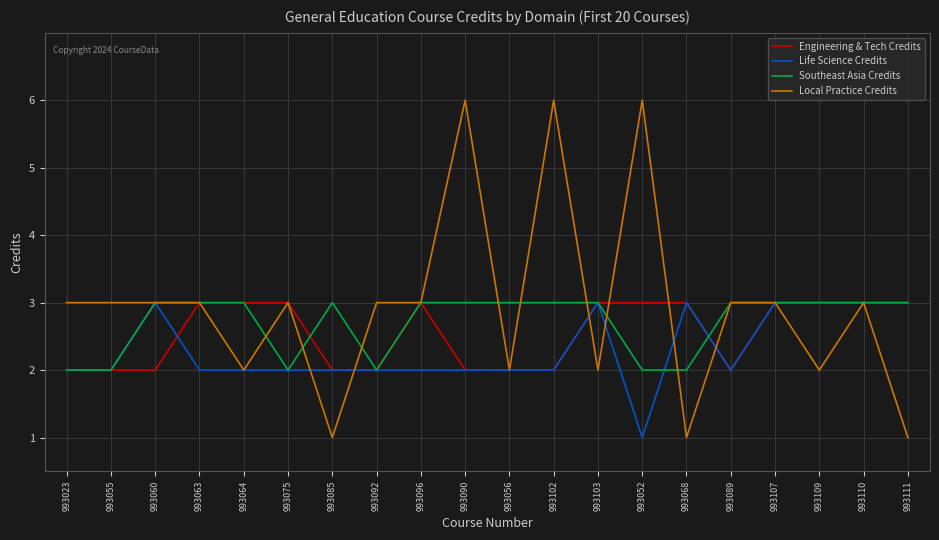

True or false: Southeast Asia Credits and Local Practice Credits intersect in this chart.

True